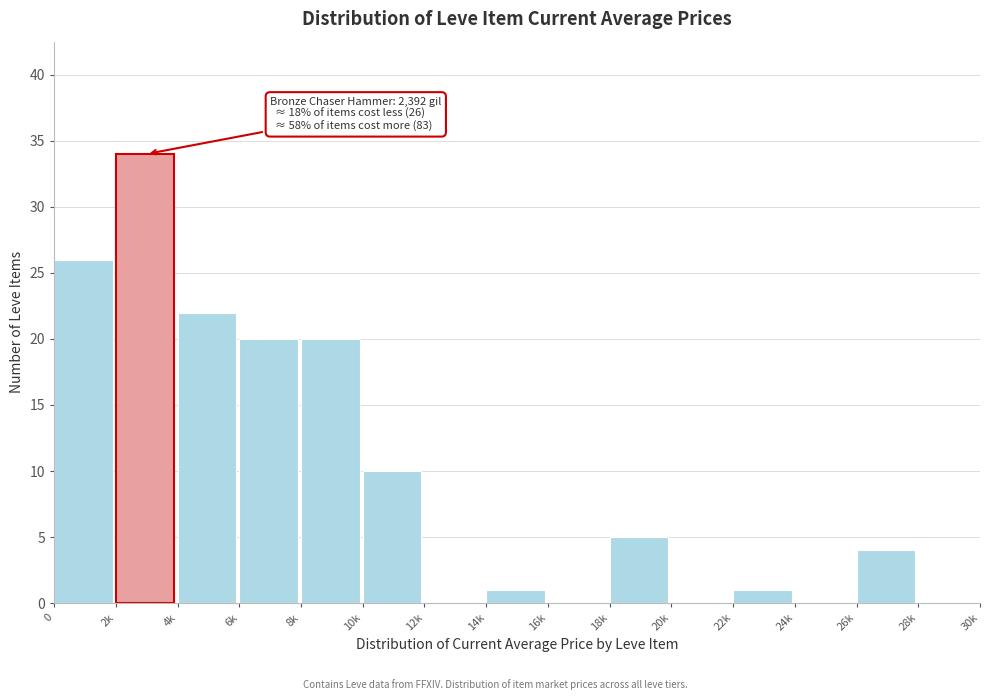

Reading left to right, list all the values displayed in this chart.

0=26	2k=34	4k=22	6k=20	8k=20	10k=10	12k=0	14k=1	16k=0	18k=5	20k=0	22k=1	24k=0	26k=4	28k=0